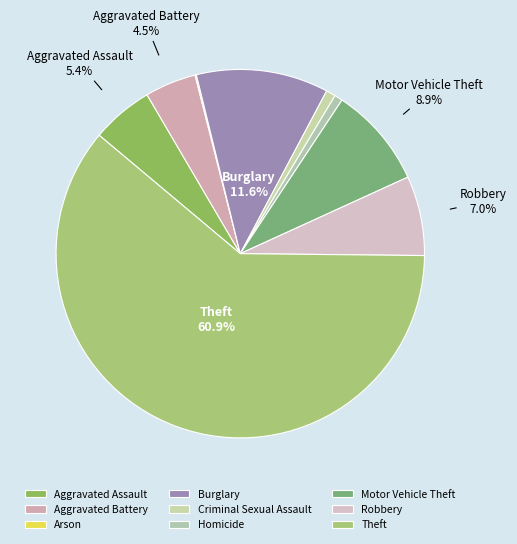

Rank the categories by value from highest to lowest.

Theft, Burglary, Motor Vehicle Theft, Robbery, Aggravated Assault, Aggravated Battery, Criminal Sexual Assault, Homicide, Arson